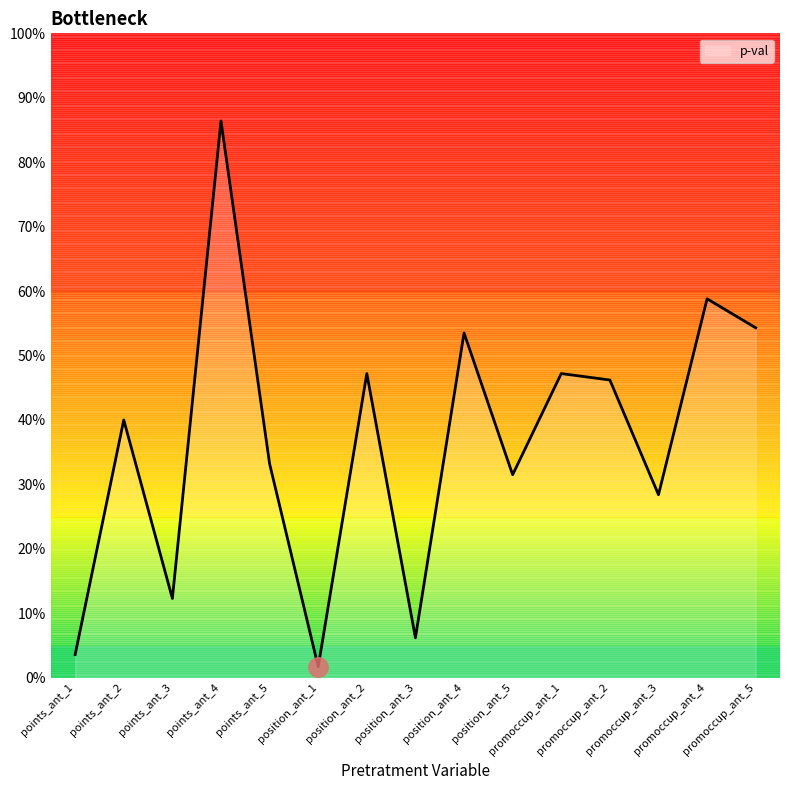

What is the difference between the second highest and minimum values?

0.6